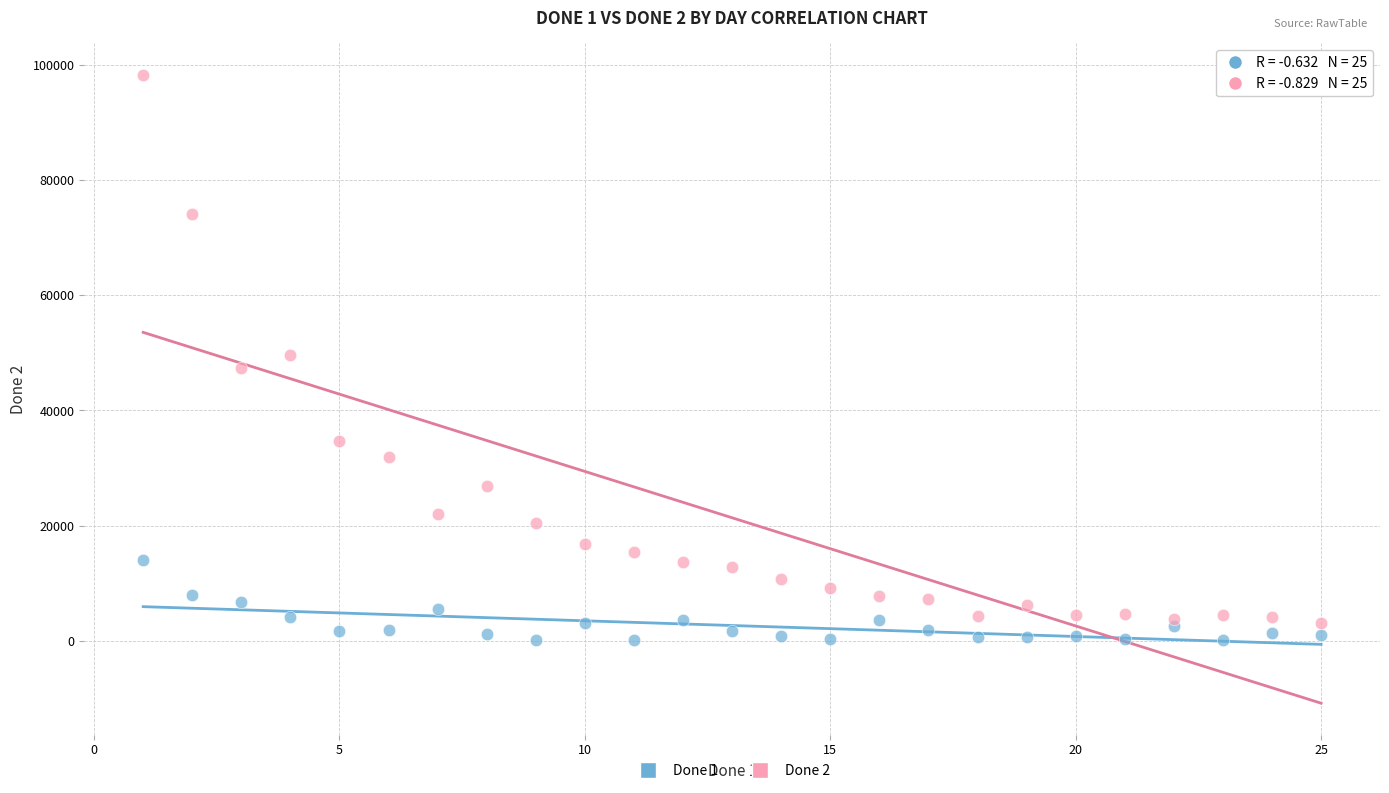

Which series has the widest spread of Y values?

Done 2